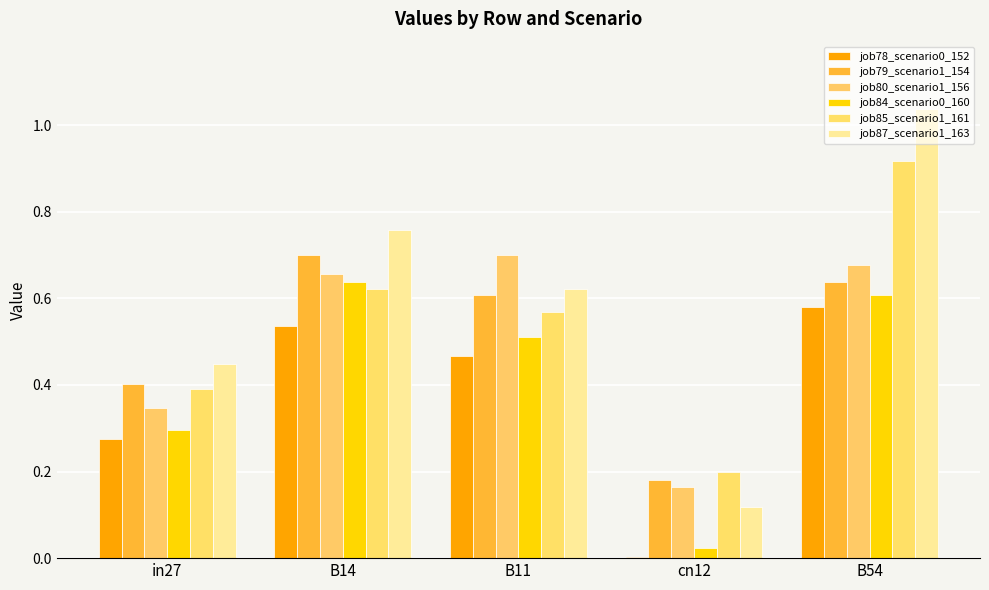

What is the sum of the job84_scenario0_160 values at B54 and B11?

1.1